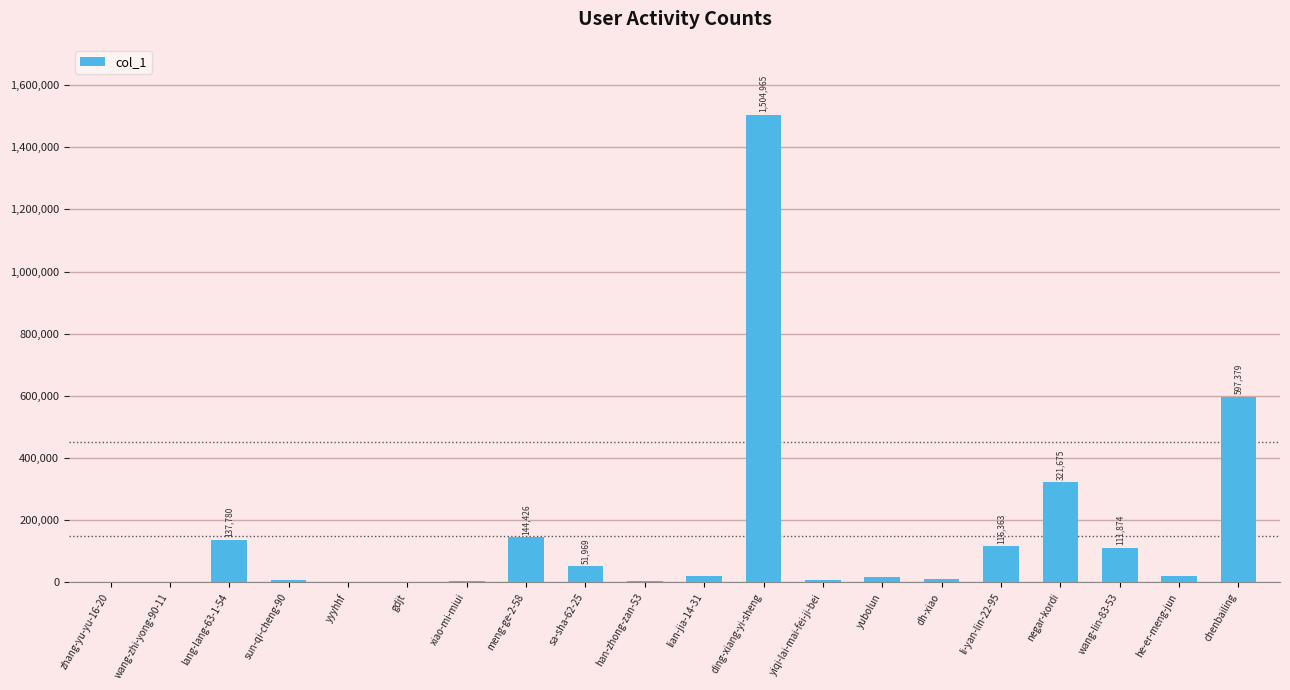

What is the change in value from gdjt to meng-ge-2-58?

+144424